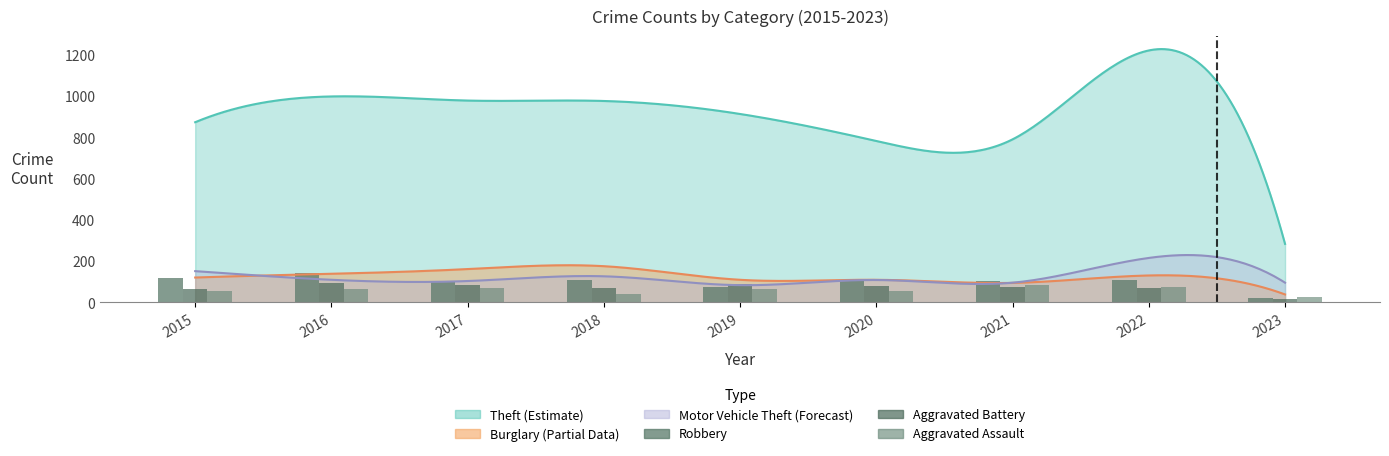

At which label is Aggravated Assault closest to 56?

2020